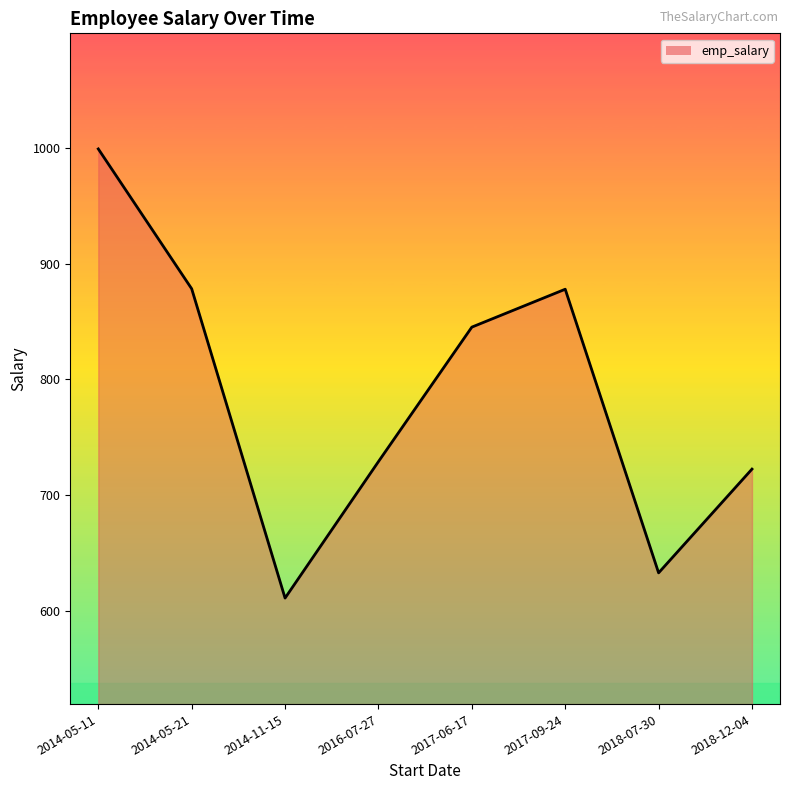

How many interior local peaks (higher than both neighbors) does the data have?

1